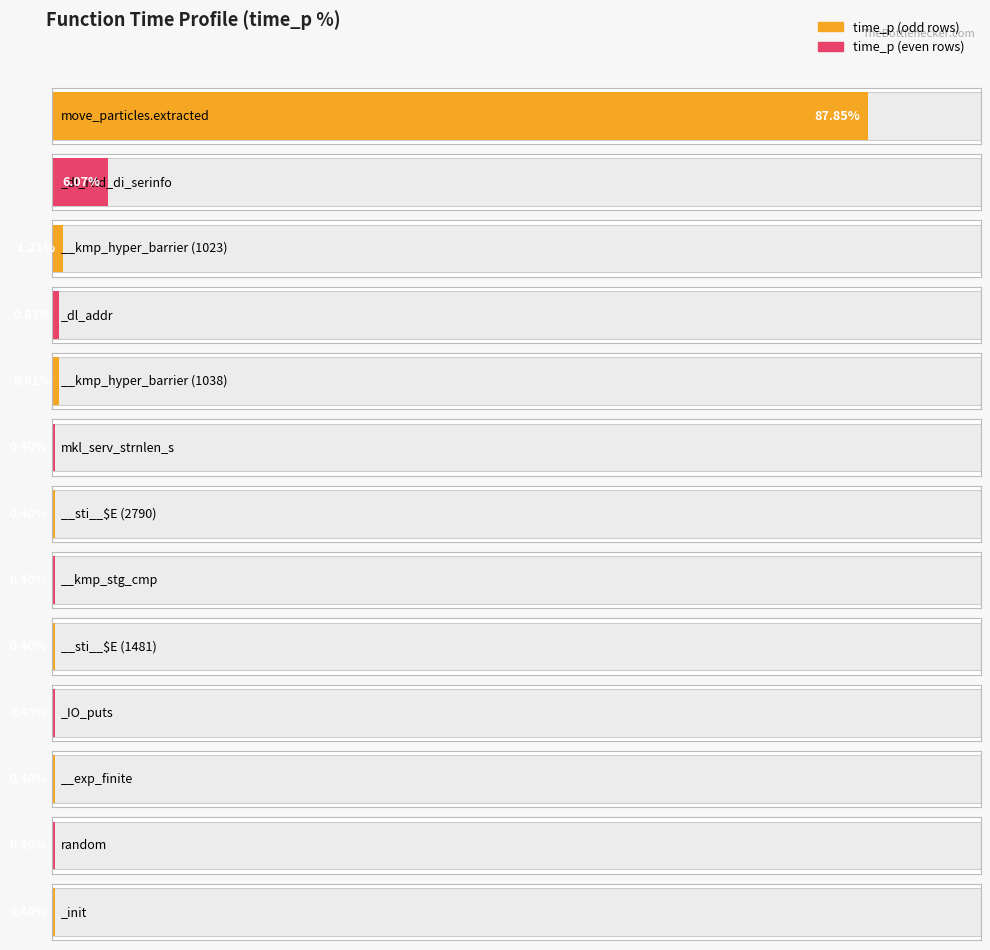

List the labels in order of value, smallest first.

mkl_serv_strnlen_s, __sti__$E (2790), __kmp_stg_cmp, __sti__$E (1481), _IO_puts, __exp_finite, random, _init, _dl_addr, __kmp_hyper_barrier (1038), __kmp_hyper_barrier (1023), _dl_rtld_di_serinfo, move_particles.extracted